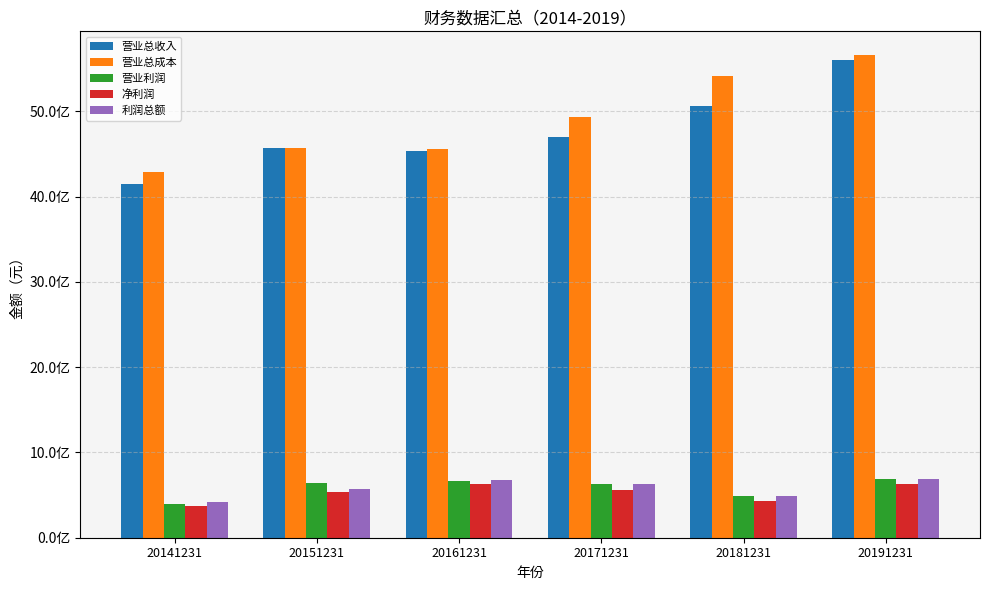

Does the chart contain any negative values?

No